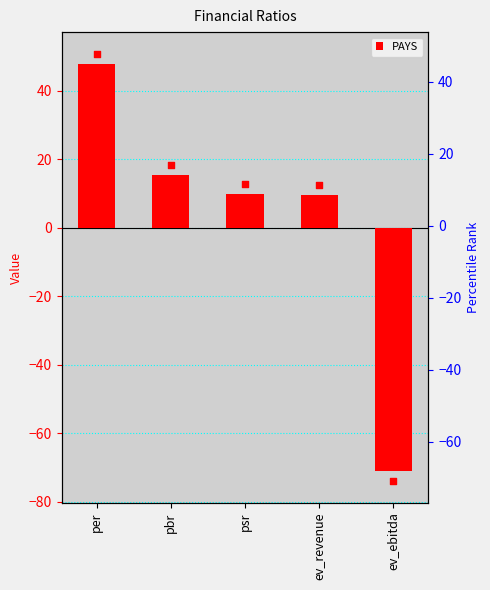

Between psr and ev_revenue, which is larger?

psr